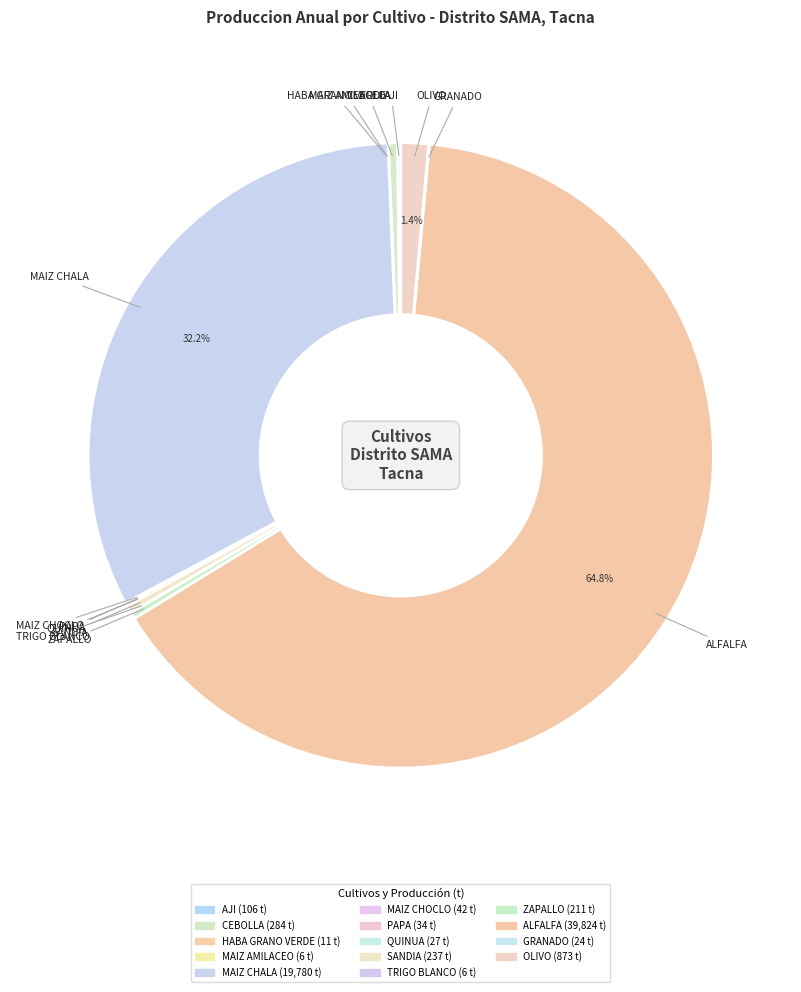

To the nearest percent, what is the difference between the largest and smallest slice percentages?

65%